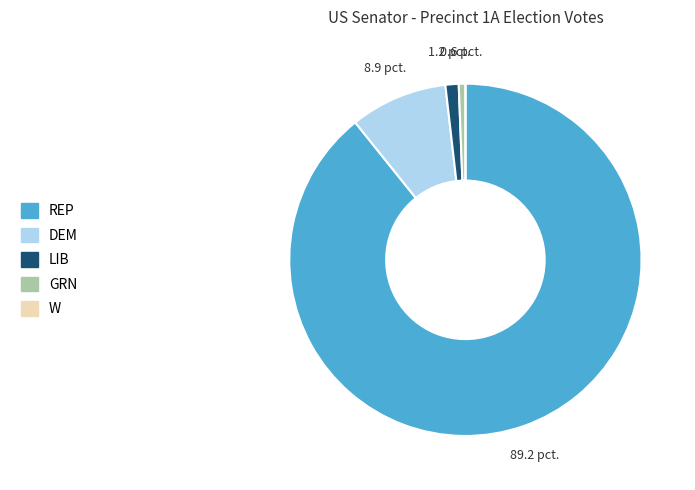

The LIB slice represents 1% of the pie. True or false?

True